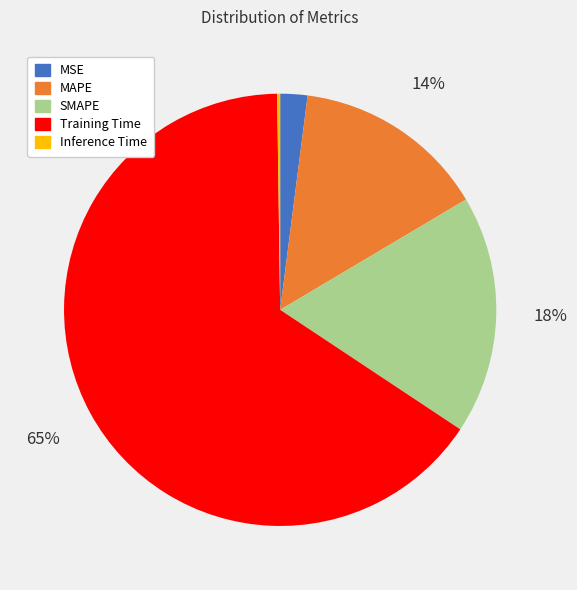

The MAPE slice represents 14% of the pie. True or false?

True